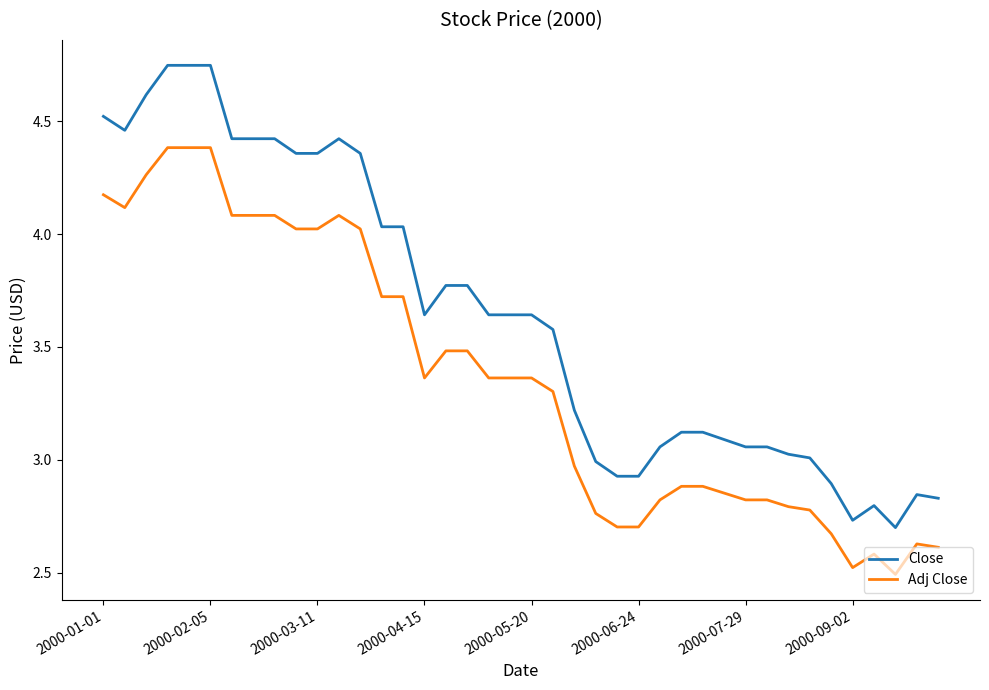

Which series has the largest range (max minus min)?

Close